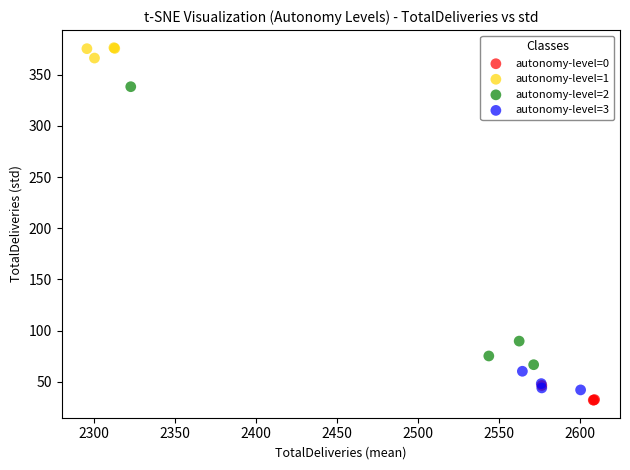

Which series has the largest Y range (max minus min)?

autonomy-level=2